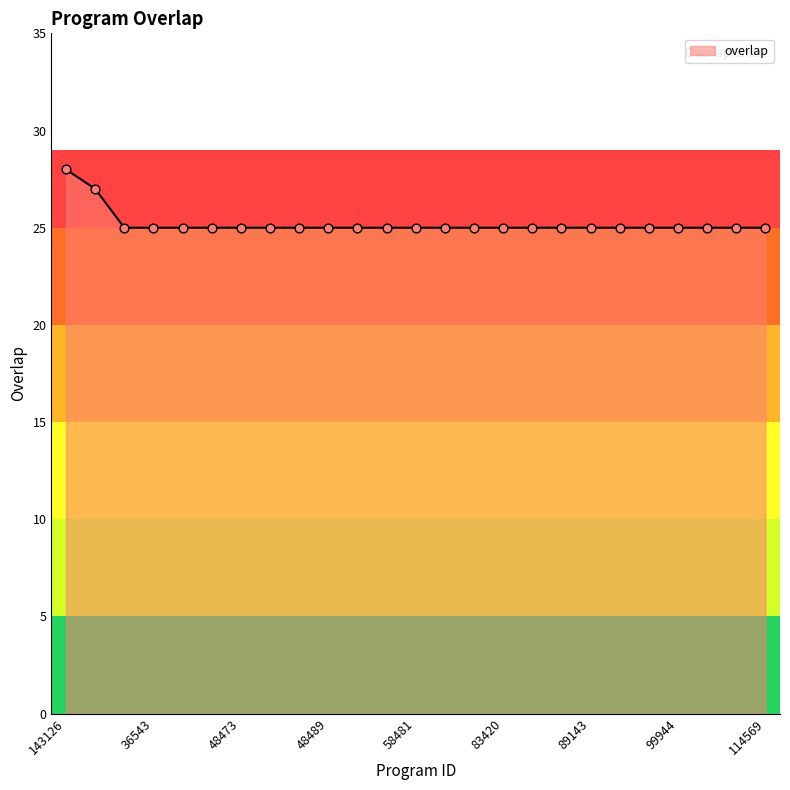

What is the difference between the maximum and minimum values?

3